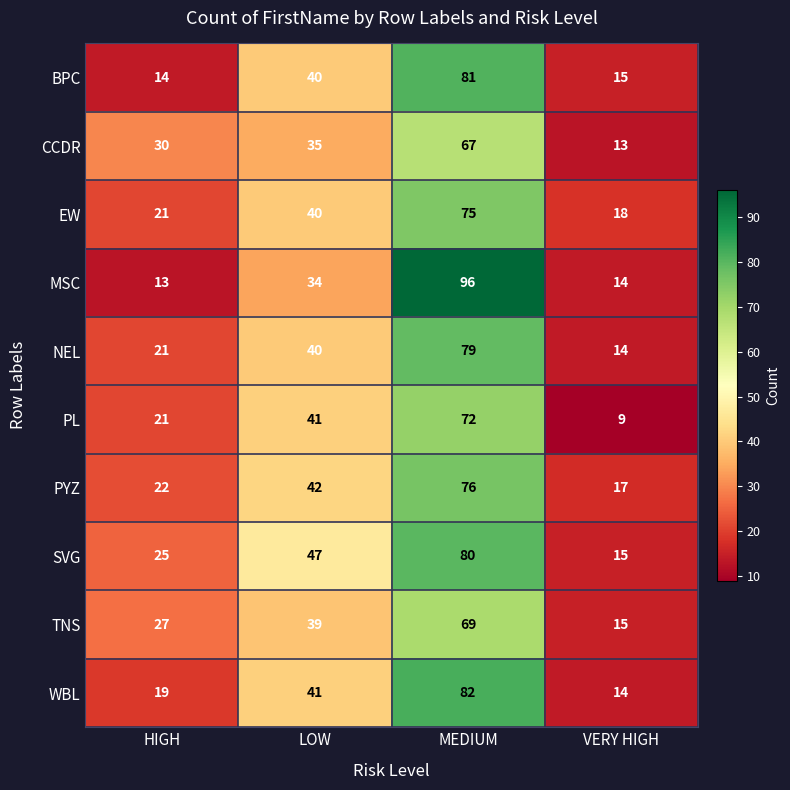

Count the number of data series in this chart.

10